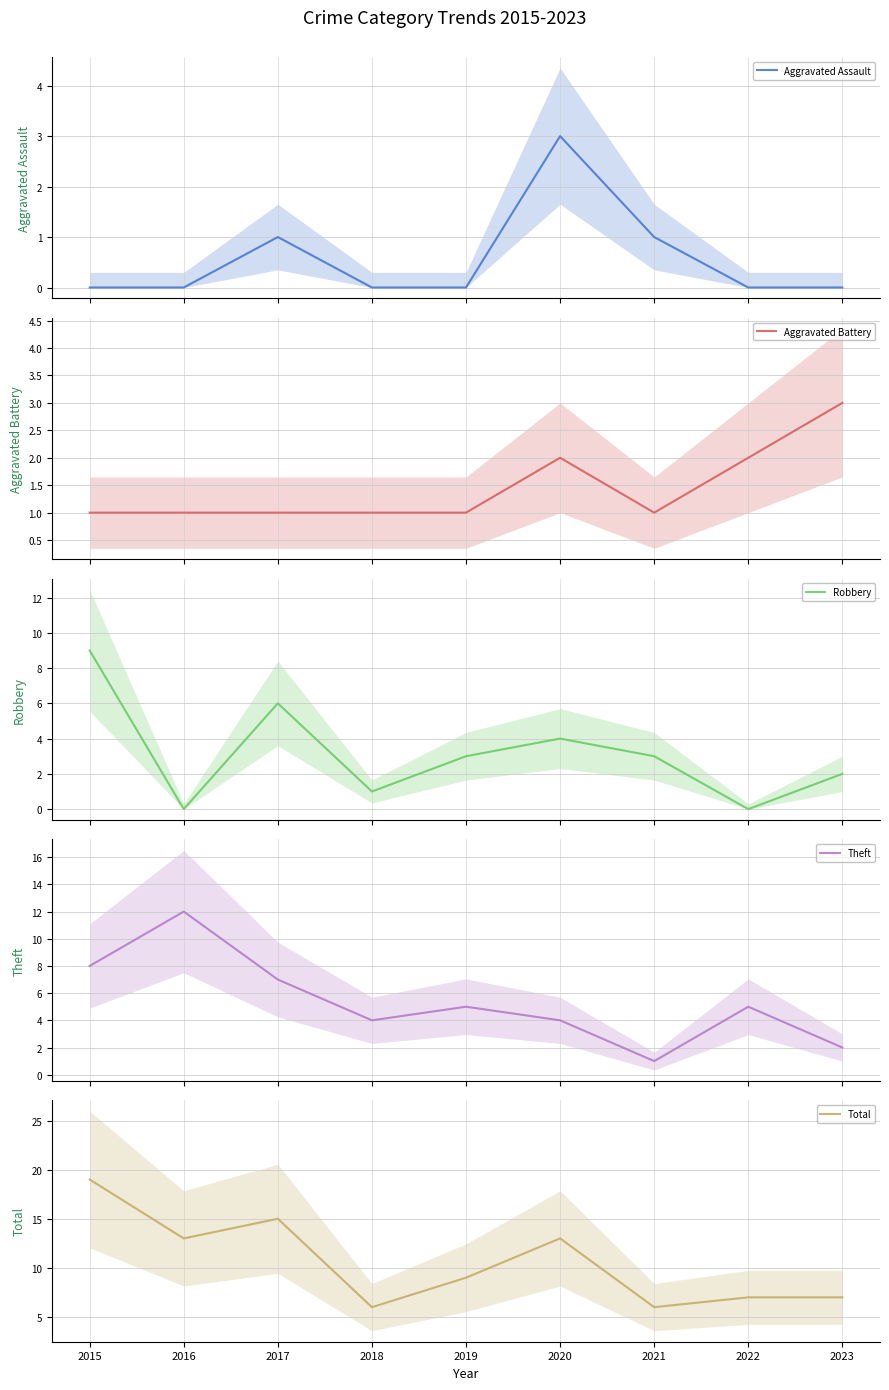

What is the difference between the second highest and minimum values in the Aggravated Battery series?

1